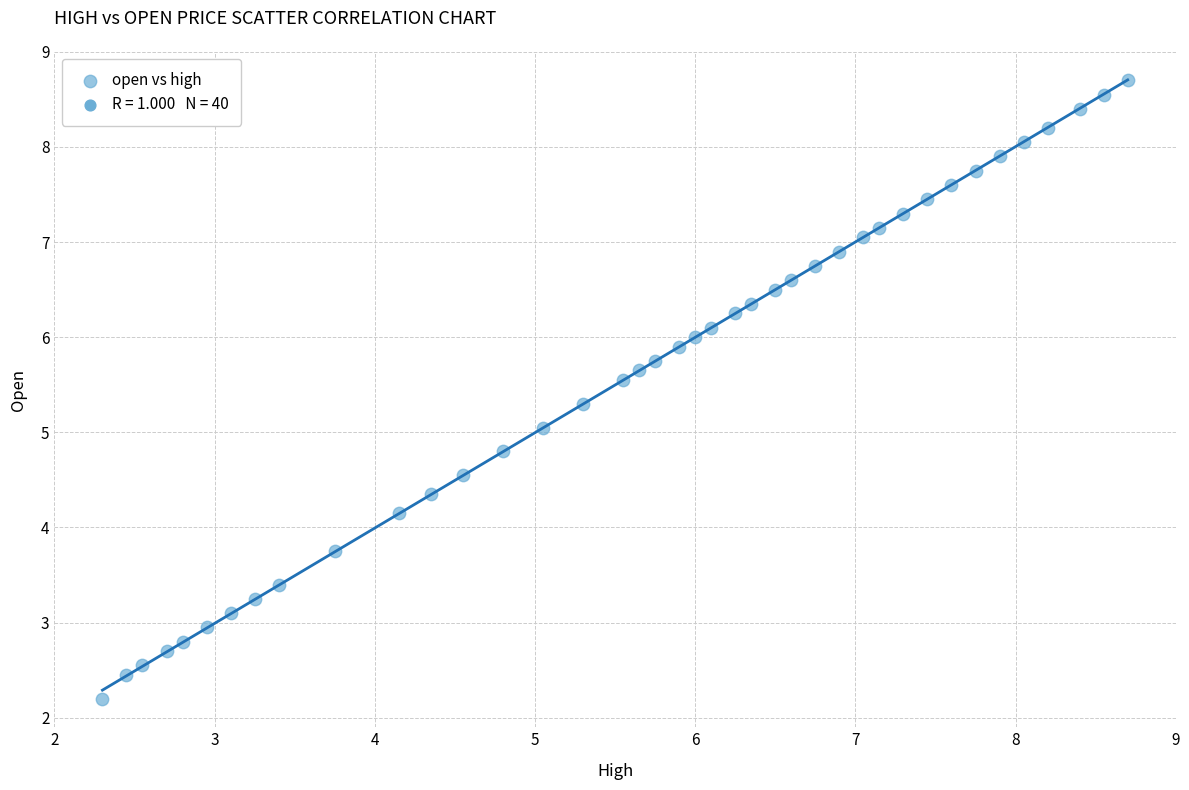

What is the range of X values (max minus min)?

6.4